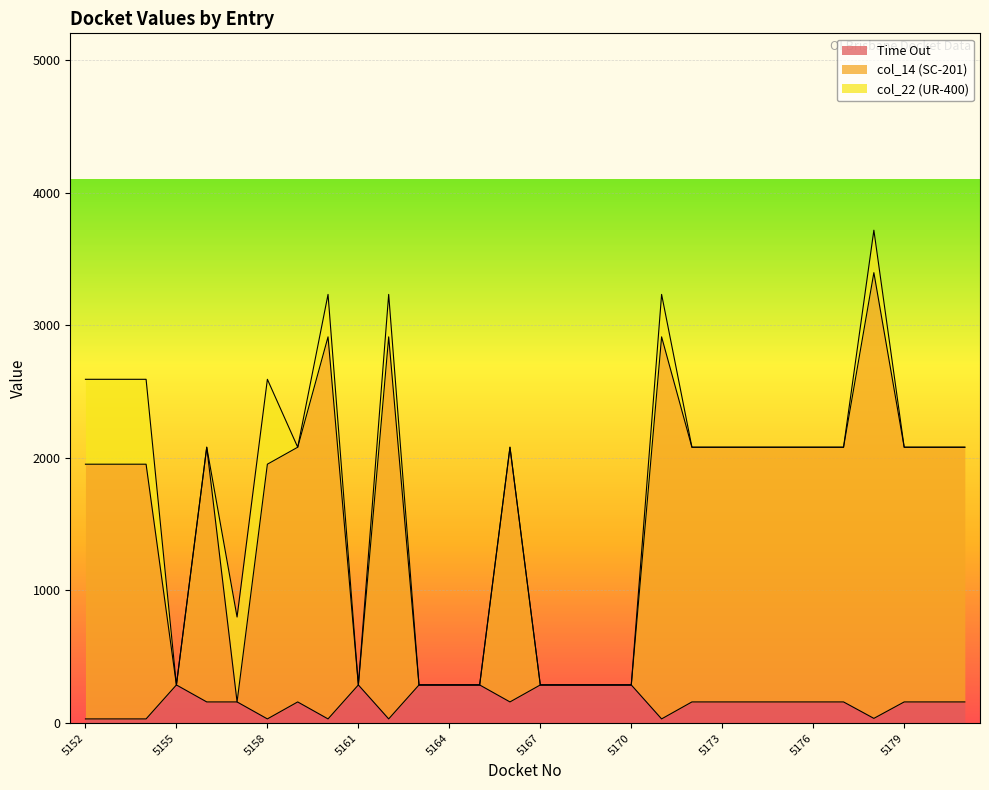

Which series has the largest total across all categories?

col_14 (SC-201)